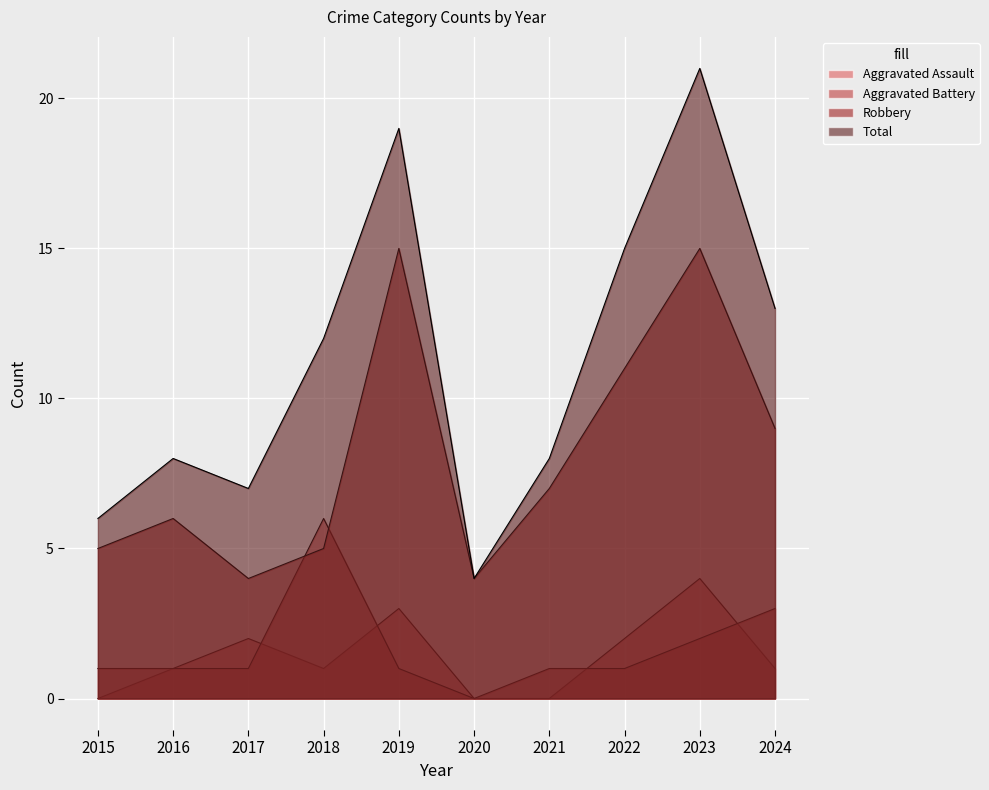

True or false: Total and Aggravated Assault cross at least once.

False